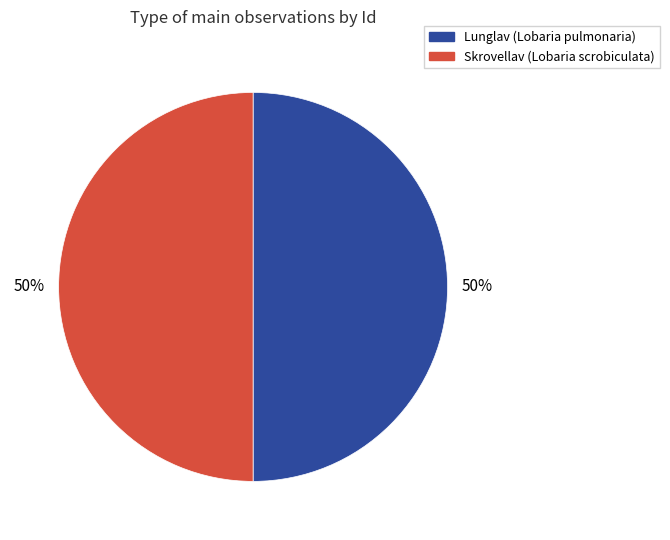

The Lunglav (Lobaria pulmonaria) slice represents 59% of the pie. True or false?

False